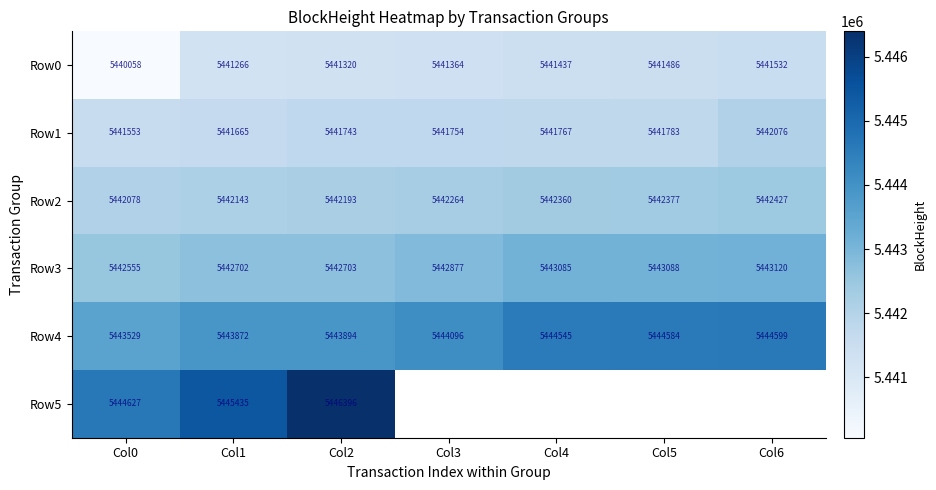

The Row0 series shows 3603473.3 at Col5. True or false?

False